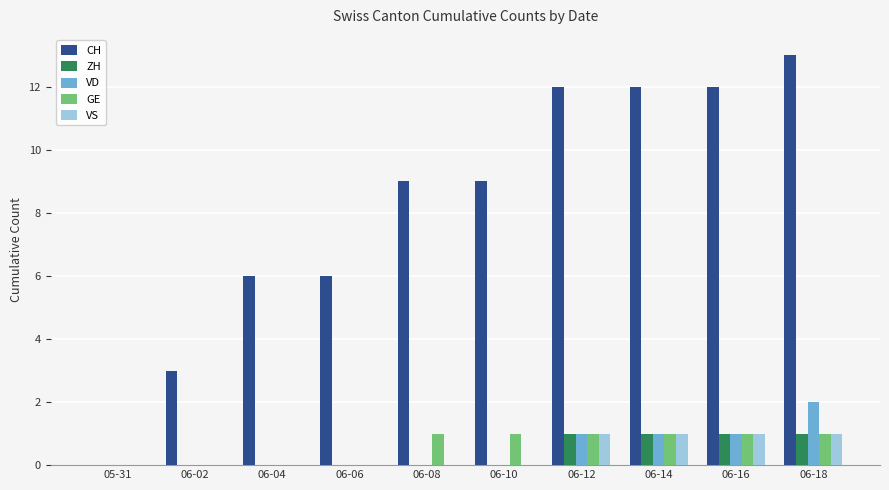

Reading left to right, list all the values displayed in this chart.

CH: 05-31=0	06-02=3	06-04=6	06-06=6	06-08=9	06-10=9	06-12=12	06-14=12	06-16=12	06-18=13
ZH: 05-31=0	06-02=0	06-04=0	06-06=0	06-08=0	06-10=0	06-12=1	06-14=1	06-16=1	06-18=1
VD: 05-31=0	06-02=0	06-04=0	06-06=0	06-08=0	06-10=0	06-12=1	06-14=1	06-16=1	06-18=2
GE: 05-31=0	06-02=0	06-04=0	06-06=0	06-08=1	06-10=1	06-12=1	06-14=1	06-16=1	06-18=1
VS: 05-31=0	06-02=0	06-04=0	06-06=0	06-08=0	06-10=0	06-12=1	06-14=1	06-16=1	06-18=1